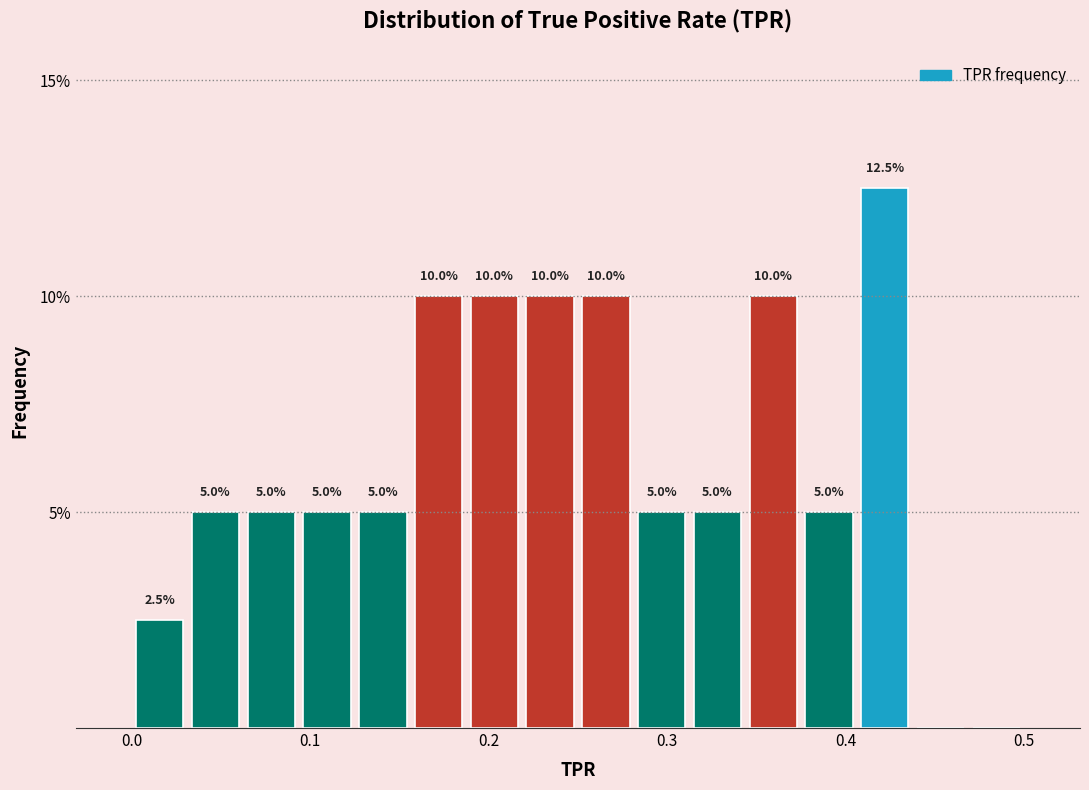

Read against the x-axis, roughly where is the centre of the tallest bar?

0.42